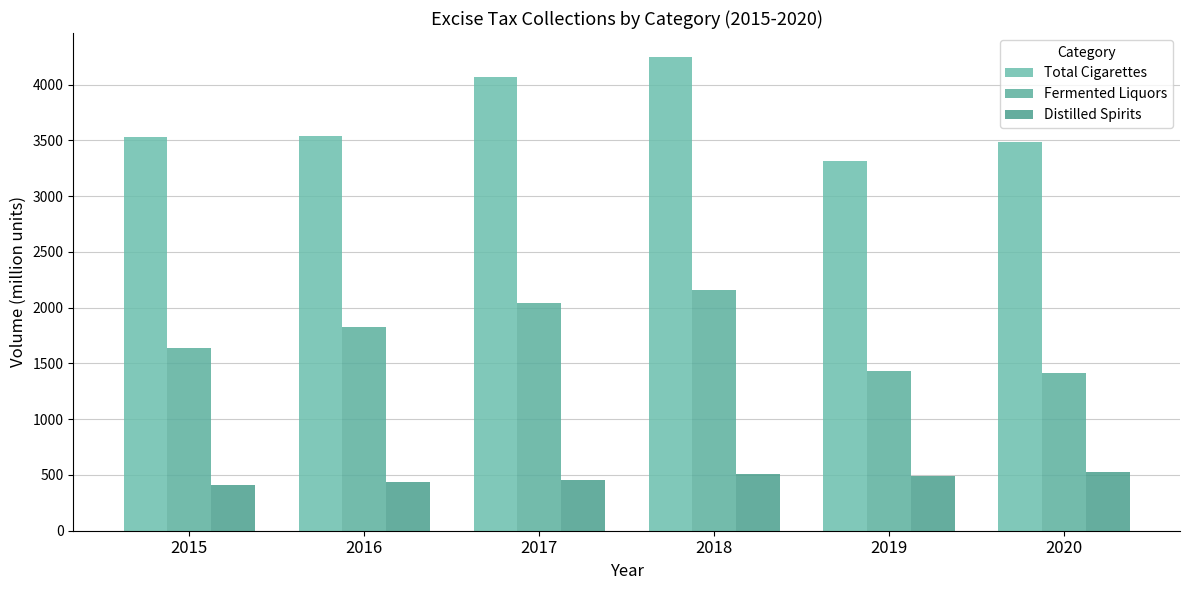

How many groups of bars are there?

6